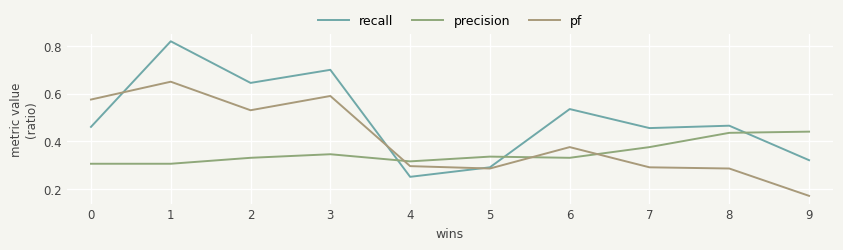

The value of recall at 4 is 0.2. True or false?

True